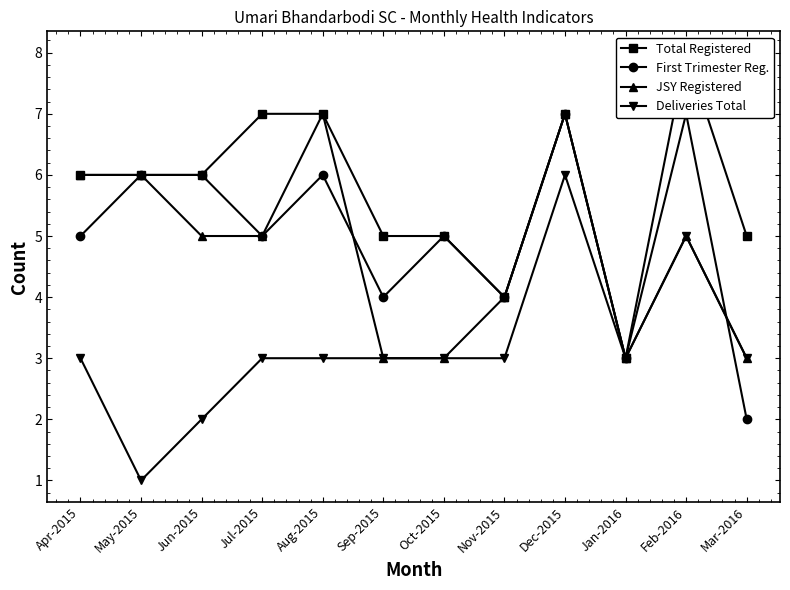

How many data points does each series have?

12